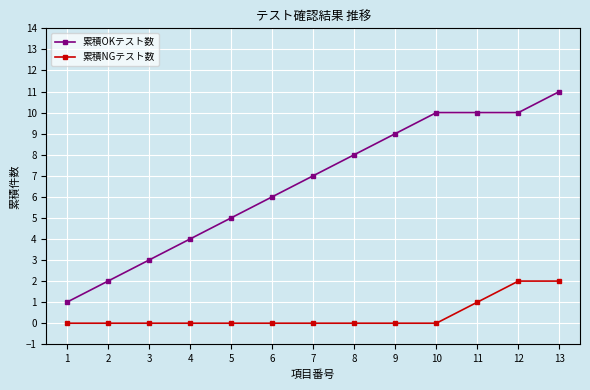

What is the maximum value shown in the chart?

11